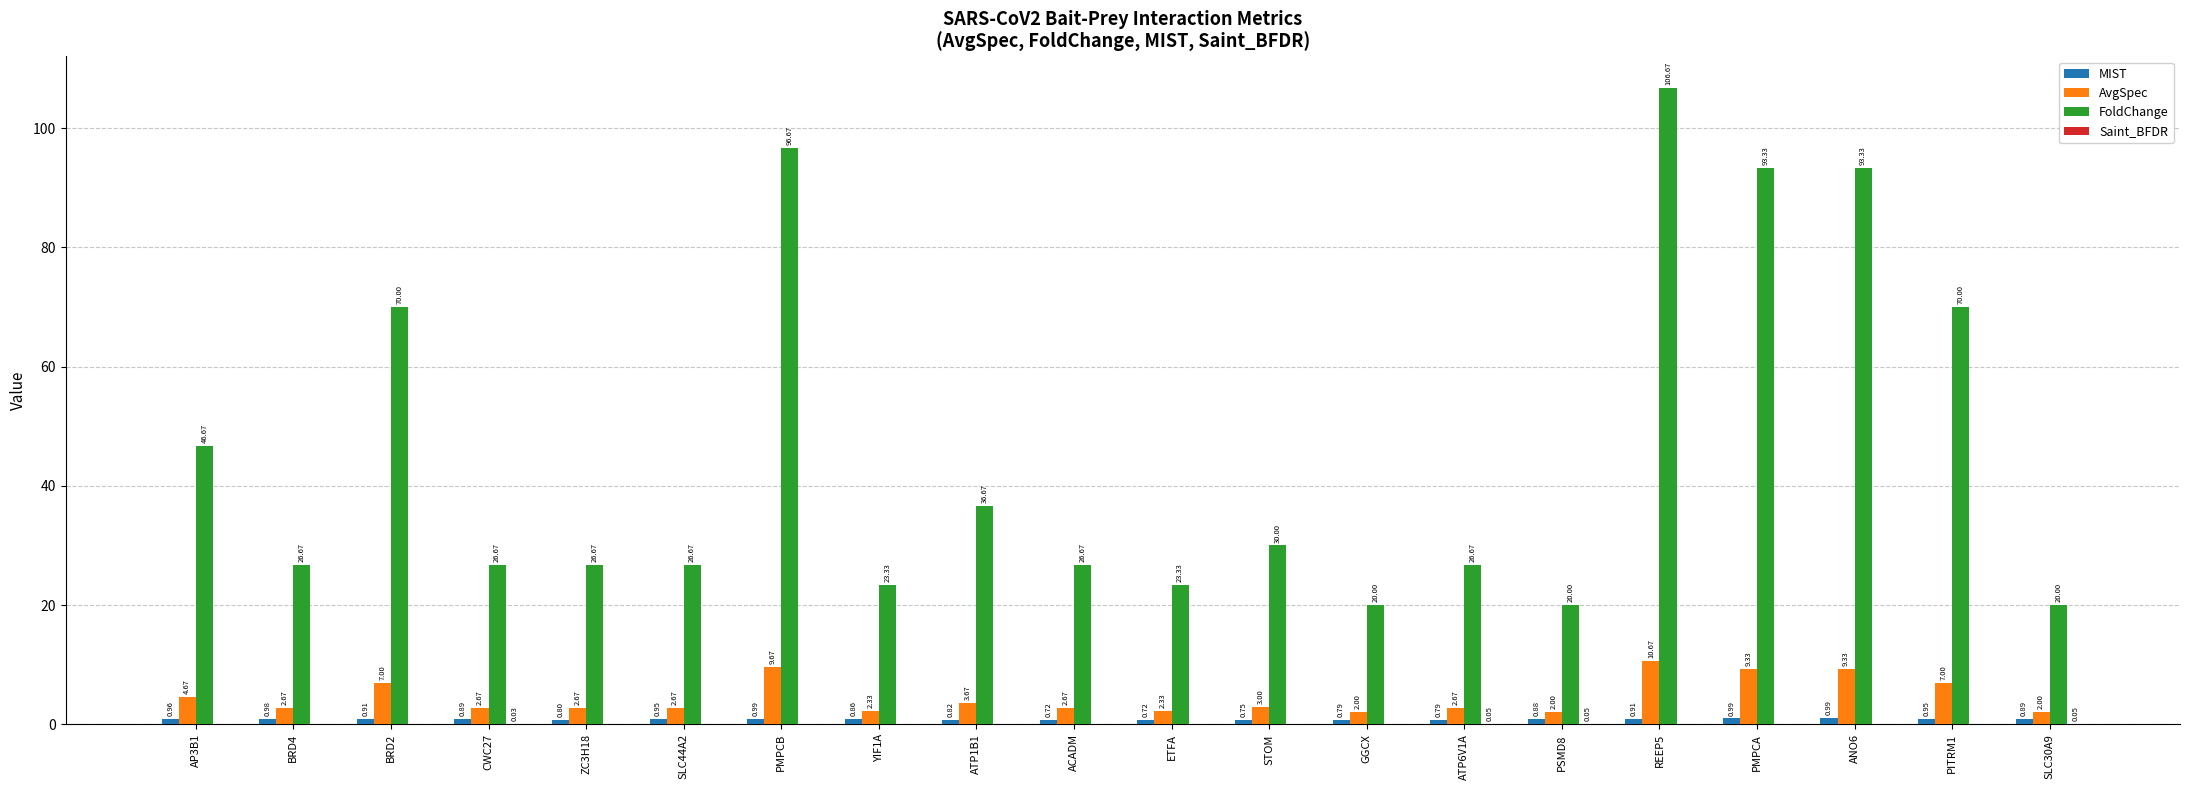

Which series has the largest total across all categories?

FoldChange